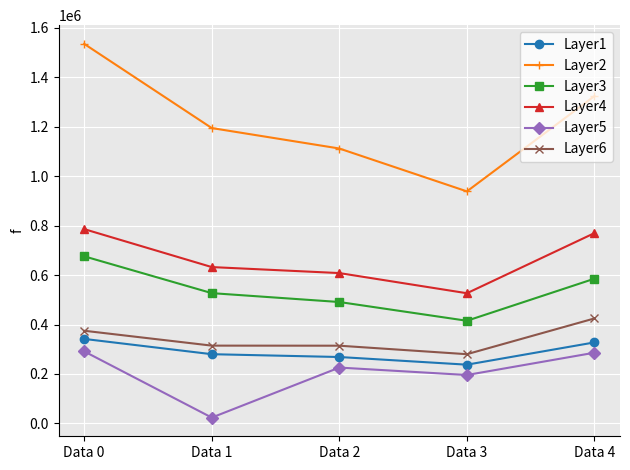

Does the chart have visible grid lines?

Yes